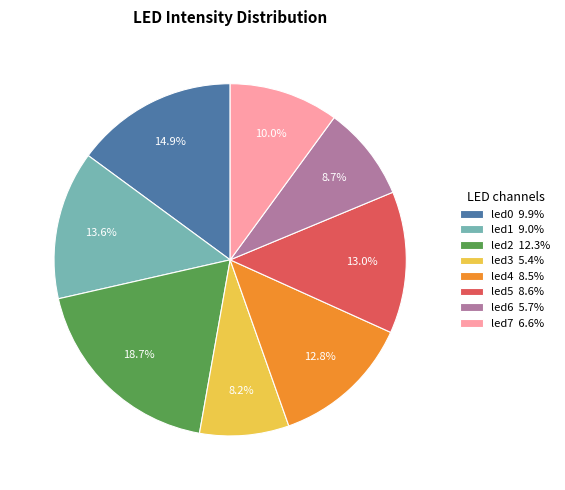

Do led3 5.4% and led2 12.3% together represent more than half of the pie?

No